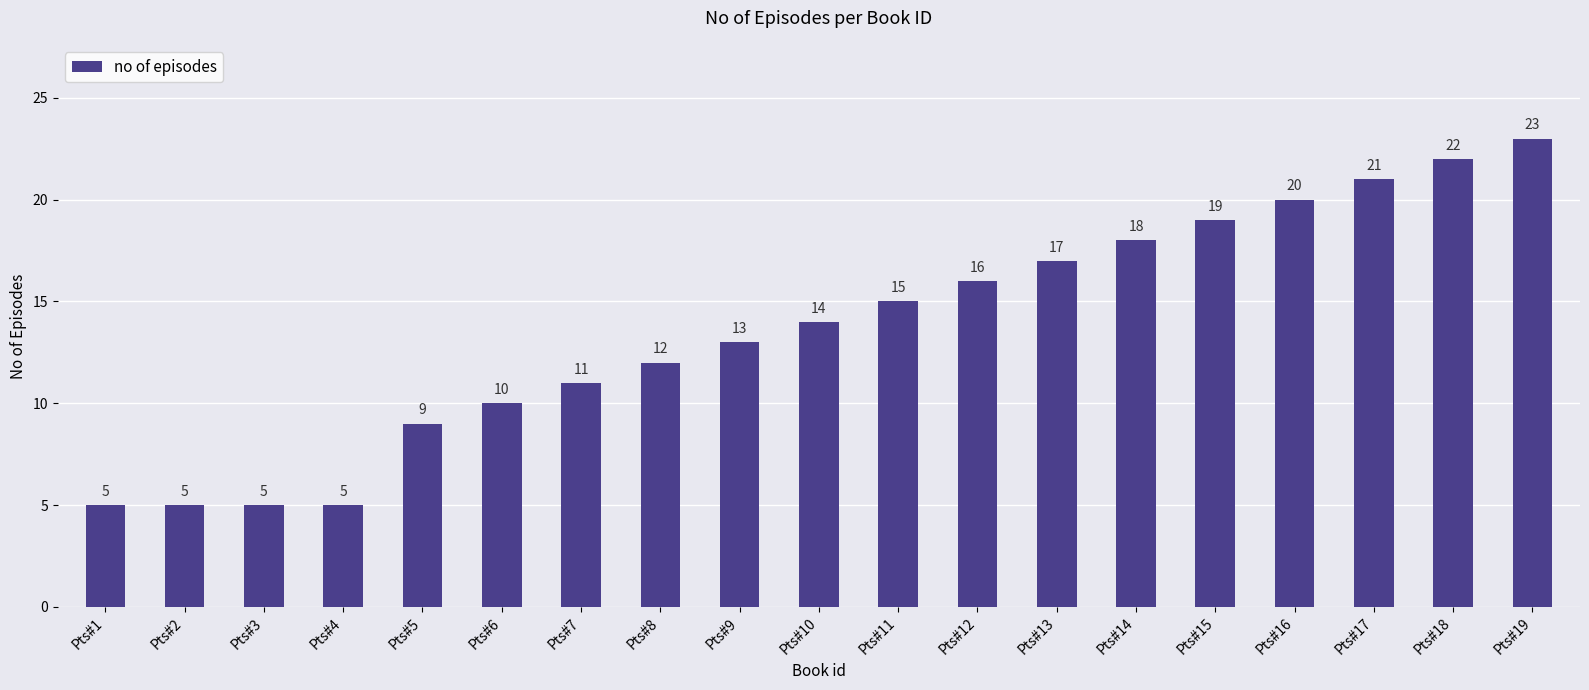

At which category does the chart reach its peak across all series?

Pts#19